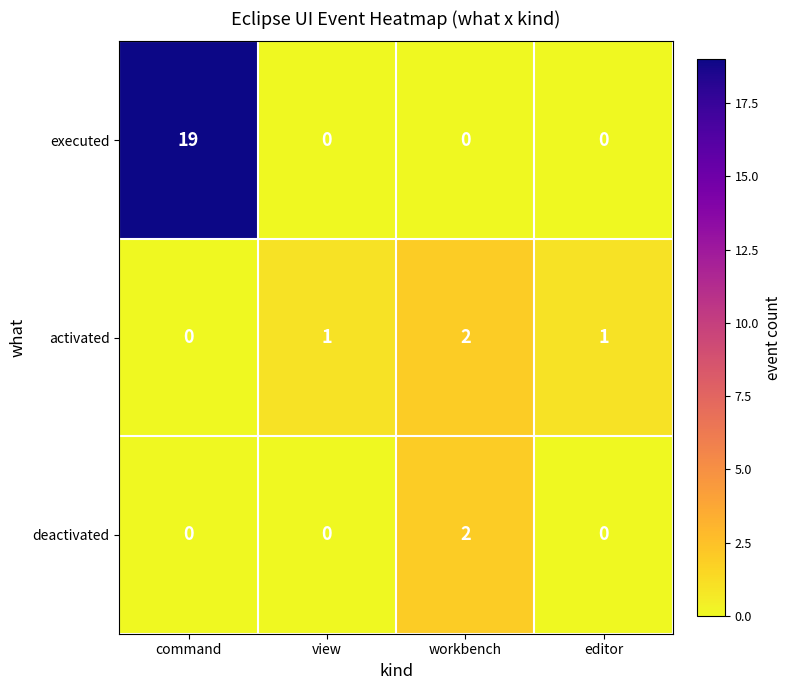

How many activated values are between 1 and 2?

3